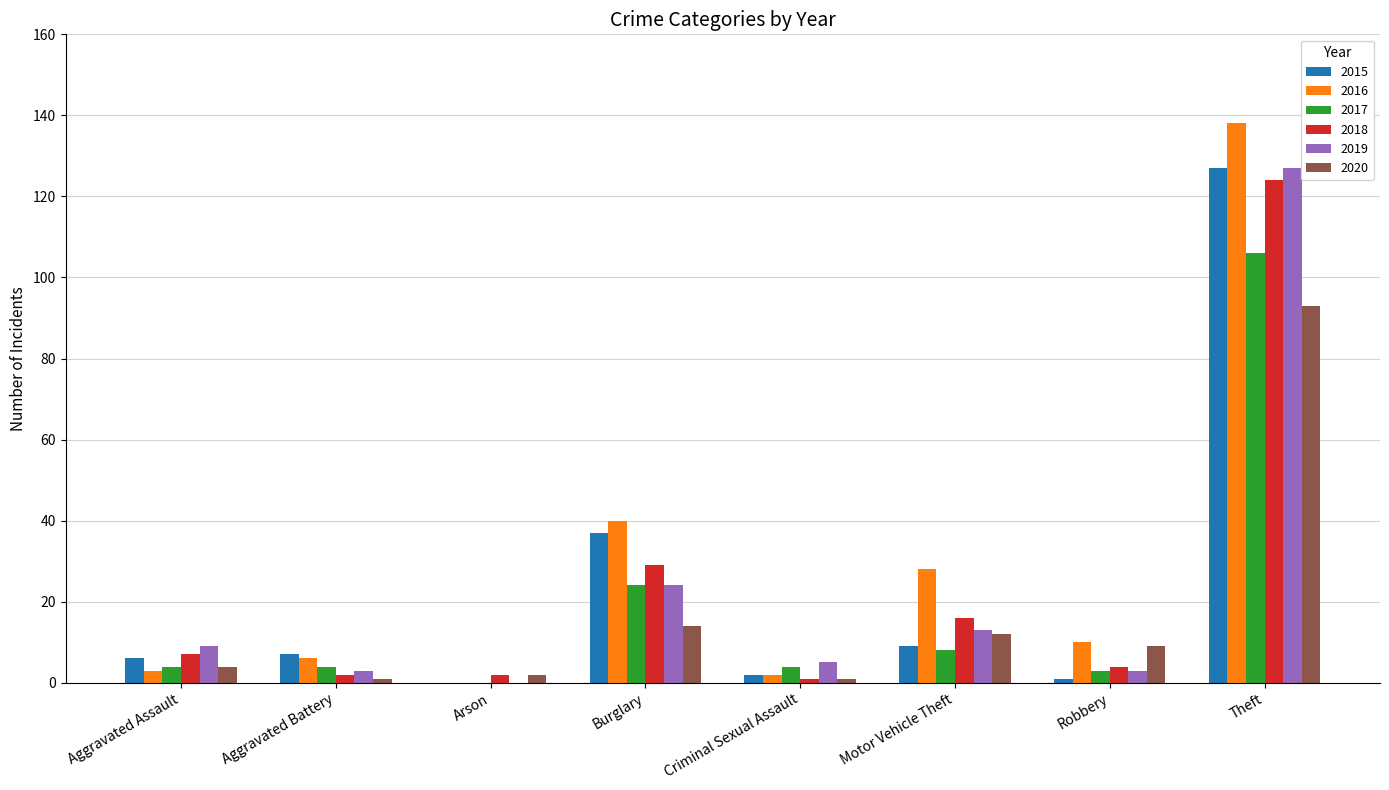

Which series has the largest total across all categories?

2016